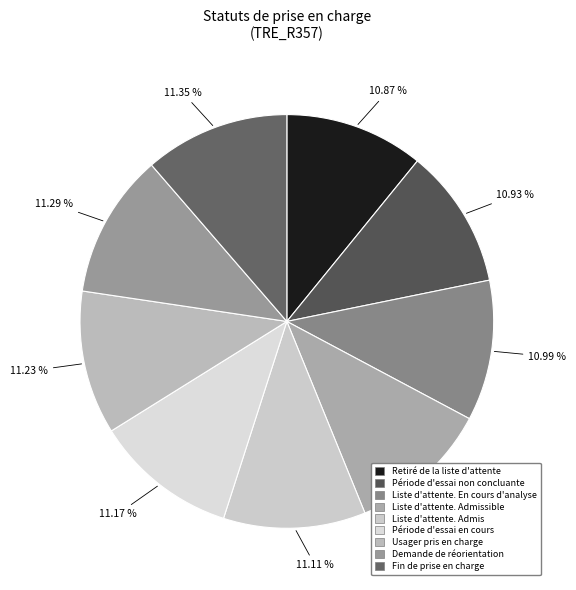

How many slices are in this pie chart?

9